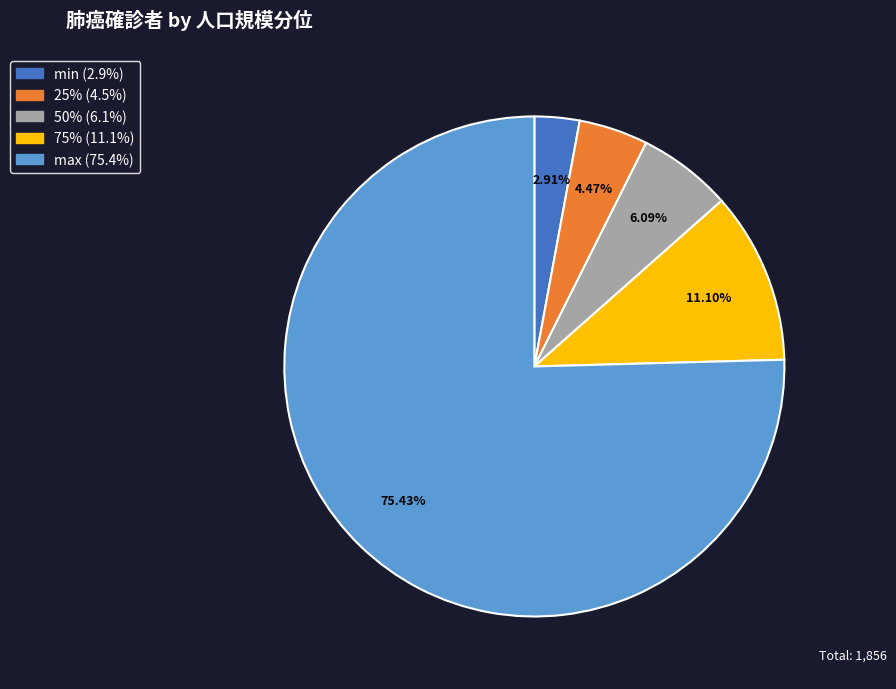

Combined, do min (2.9%) and max (75.4%) account for over 50%?

Yes